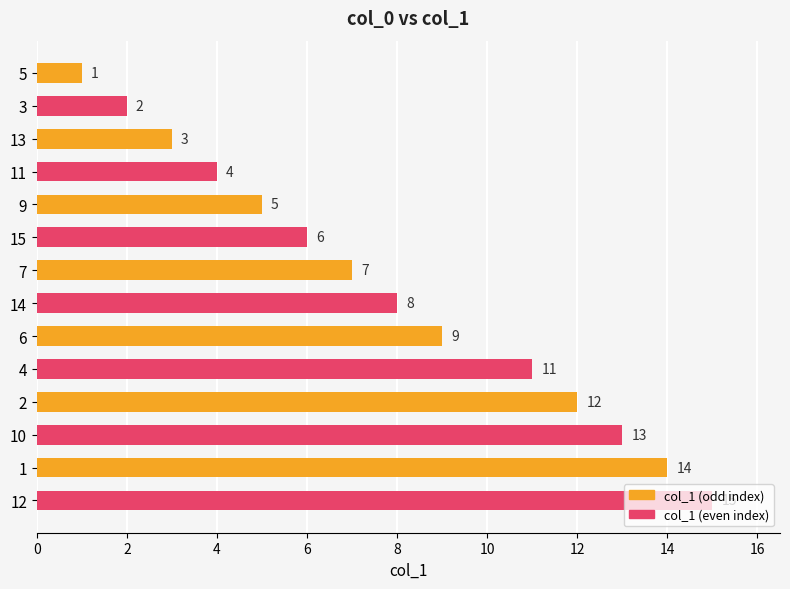

The value at 13 is 9. True or false?

False